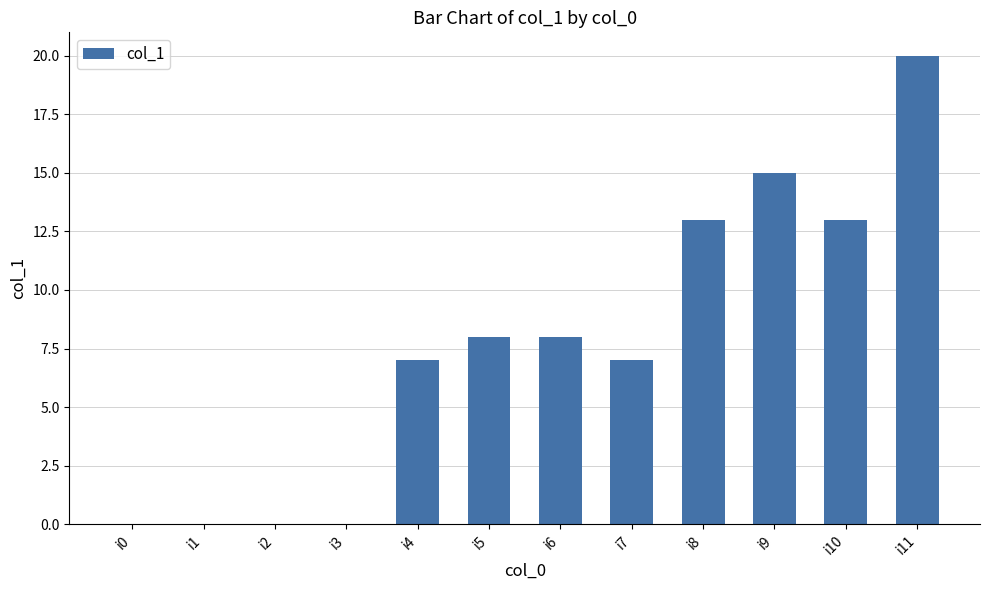

What is the ratio of the value at i9 to the value at i7?

2.1